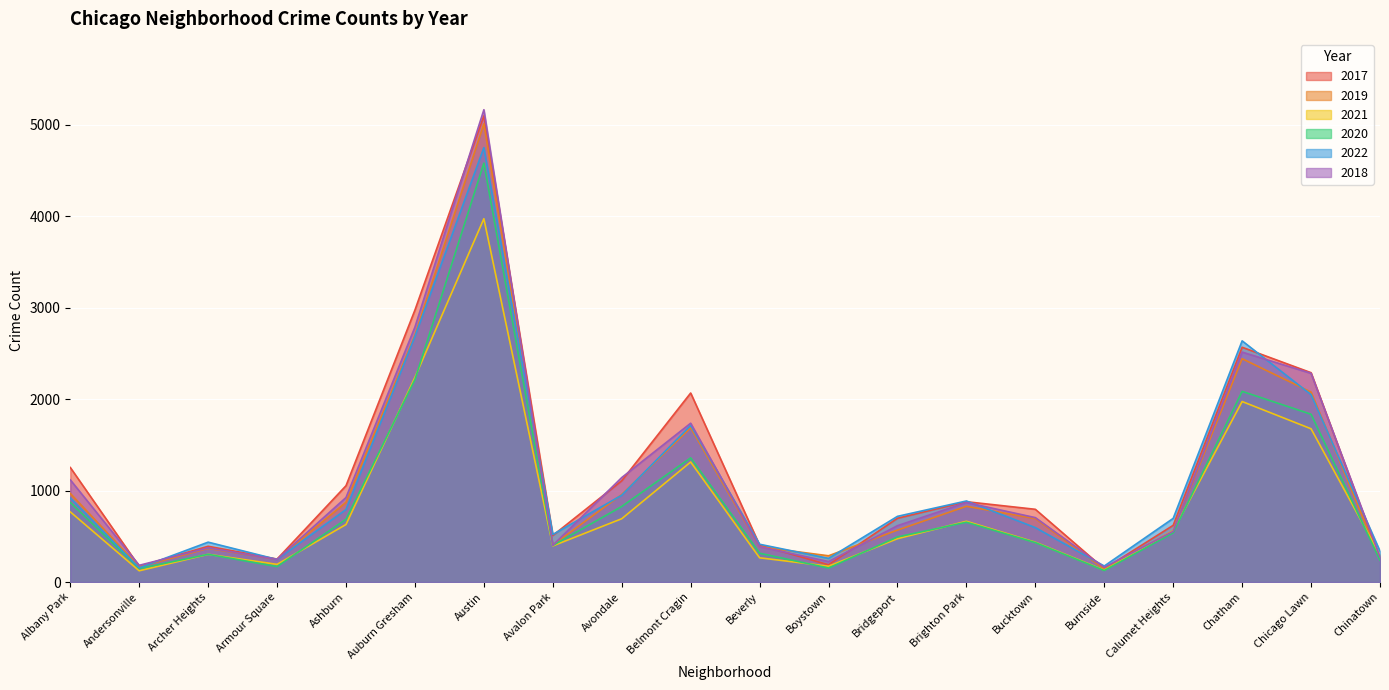

The 2018 series shows 1584 at Ashburn. True or false?

False